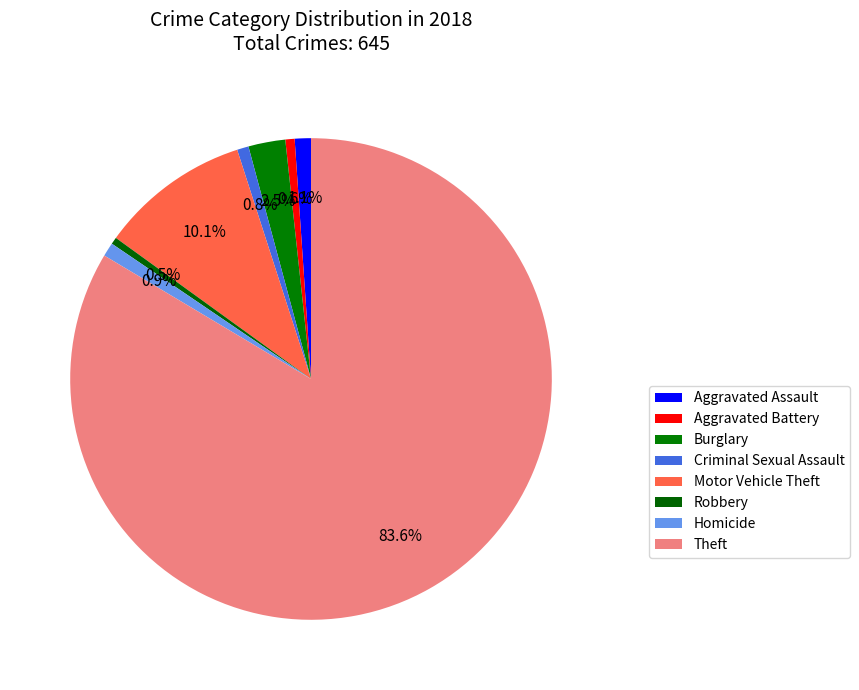

Combined, what portion of the pie is Aggravated Assault and Aggravated Battery?

1.7%